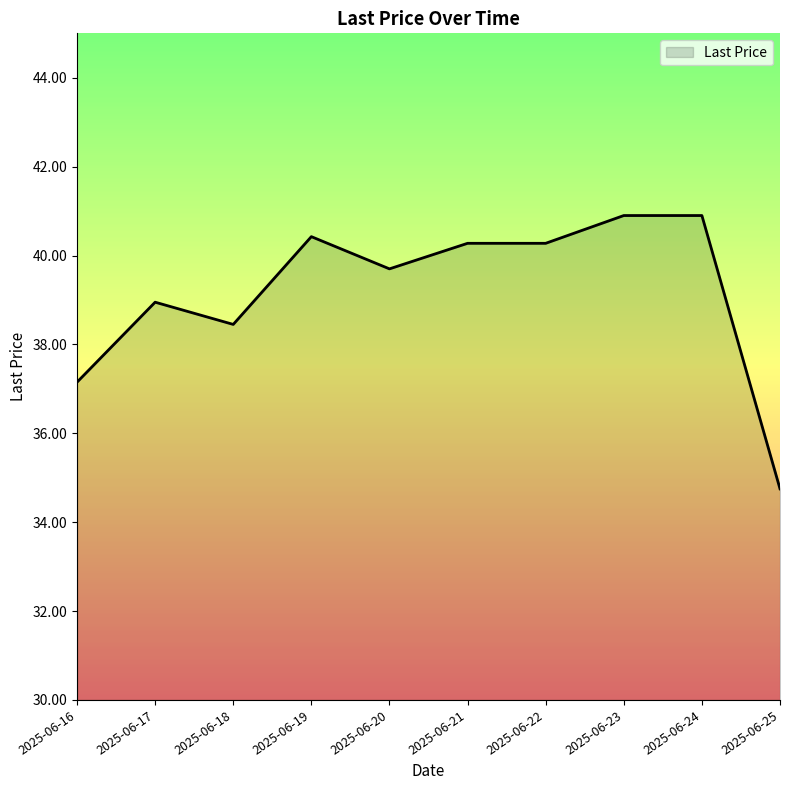

What is the greatest value displayed?

40.9